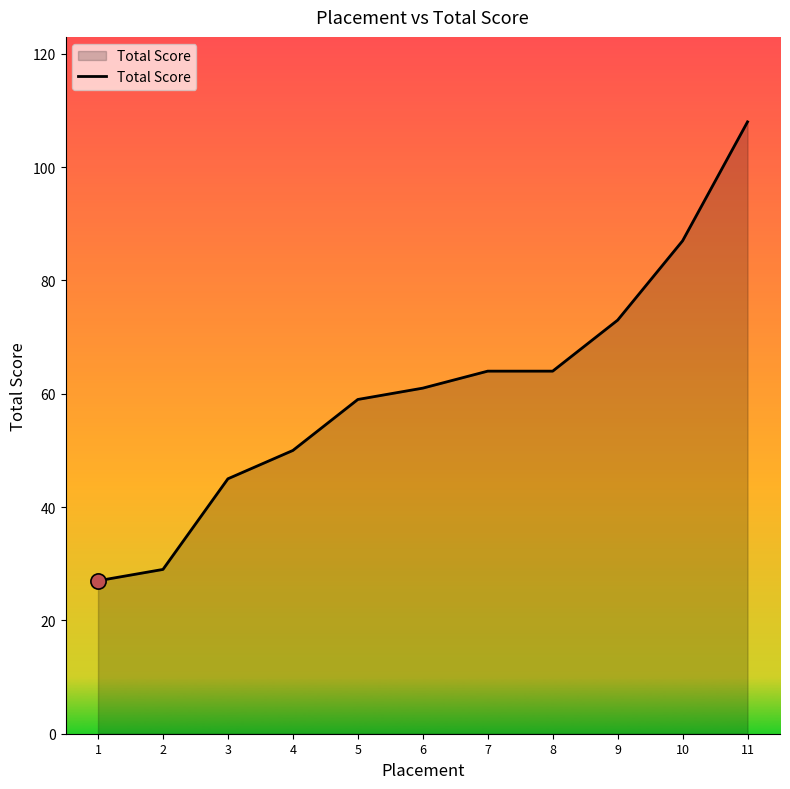

Approximately how many times larger is the value at 9 compared to 4?

1.5